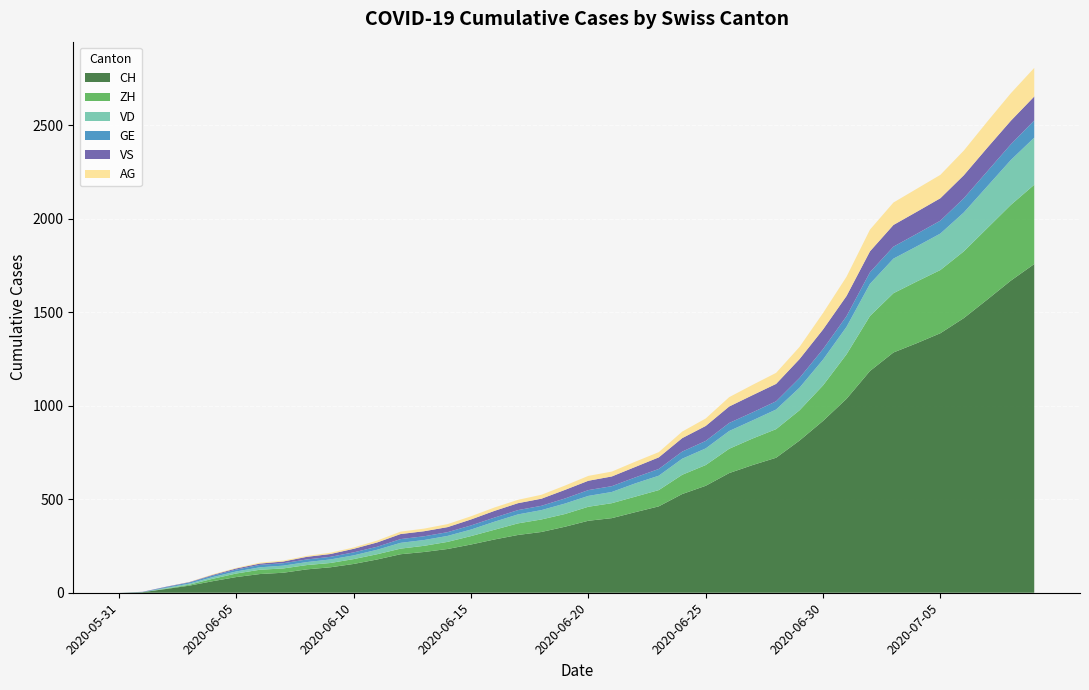

Reading left to right, extract all data points from this chart.

CH: 2020-05-31=0	2020-06-01=3	2020-06-02=20	2020-06-03=38	2020-06-04=62	2020-06-05=84	2020-06-06=100	2020-06-07=107	2020-06-08=125	2020-06-09=136	2020-06-10=154	2020-06-11=178	2020-06-12=206	2020-06-13=218	2020-06-14=234	2020-06-15=258	2020-06-16=285	2020-06-17=309	2020-06-18=325	2020-06-19=353	2020-06-20=385	2020-06-21=399	2020-06-22=431	2020-06-23=462	2020-06-24=528	2020-06-25=572	2020-06-26=640	2020-06-27=683	2020-06-28=722	2020-06-29=814	2020-06-30=919	2020-07-01=1037	2020-07-02=1186	2020-07-03=1285	2020-07-04=1335	2020-07-05=1388	2020-07-06=1469	2020-07-07=1568	2020-07-08=1669	2020-07-09=1758
ZH: 2020-05-31=0	2020-06-01=0	2020-06-02=2	2020-06-03=5	2020-06-04=13	2020-06-05=19	2020-06-06=23	2020-06-07=23	2020-06-08=23	2020-06-09=23	2020-06-10=26	2020-06-11=28	2020-06-12=30	2020-06-13=33	2020-06-14=38	2020-06-15=45	2020-06-16=52	2020-06-17=62	2020-06-18=67	2020-06-19=68	2020-06-20=75	2020-06-21=80	2020-06-22=83	2020-06-23=87	2020-06-24=103	2020-06-25=111	2020-06-26=130	2020-06-27=142	2020-06-28=153	2020-06-29=162	2020-06-30=190	2020-07-01=238	2020-07-02=294	2020-07-03=317	2020-07-04=330	2020-07-05=338	2020-07-06=357	2020-07-07=382	2020-07-08=405	2020-07-09=424
VD: 2020-05-31=0	2020-06-01=0	2020-06-02=4	2020-06-03=6	2020-06-04=9	2020-06-05=11	2020-06-06=13	2020-06-07=15	2020-06-08=16	2020-06-09=19	2020-06-10=20	2020-06-11=24	2020-06-12=31	2020-06-13=31	2020-06-14=32	2020-06-15=35	2020-06-16=43	2020-06-17=48	2020-06-18=50	2020-06-19=56	2020-06-20=58	2020-06-21=60	2020-06-22=71	2020-06-23=77	2020-06-24=86	2020-06-25=89	2020-06-26=95	2020-06-27=97	2020-06-28=105	2020-06-29=121	2020-06-30=138	2020-07-01=147	2020-07-02=172	2020-07-03=185	2020-07-04=188	2020-07-05=195	2020-07-06=208	2020-07-07=224	2020-07-08=240	2020-07-09=252
GE: 2020-05-31=0	2020-06-01=1	2020-06-02=4	2020-06-03=6	2020-06-04=8	2020-06-05=10	2020-06-06=13	2020-06-07=13	2020-06-08=14	2020-06-09=14	2020-06-10=16	2020-06-11=16	2020-06-12=20	2020-06-13=20	2020-06-14=20	2020-06-15=22	2020-06-16=22	2020-06-17=23	2020-06-18=23	2020-06-19=27	2020-06-20=31	2020-06-21=31	2020-06-22=32	2020-06-23=36	2020-06-24=38	2020-06-25=40	2020-06-26=43	2020-06-27=43	2020-06-28=44	2020-06-29=52	2020-06-30=56	2020-07-01=57	2020-07-02=62	2020-07-03=64	2020-07-04=67	2020-07-05=69	2020-07-06=76	2020-07-07=80	2020-07-08=84	2020-07-09=92
VS: 2020-05-31=0	2020-06-01=1	2020-06-02=2	2020-06-03=2	2020-06-04=4	2020-06-05=6	2020-06-06=7	2020-06-07=9	2020-06-08=14	2020-06-09=15	2020-06-10=19	2020-06-11=23	2020-06-12=27	2020-06-13=27	2020-06-14=27	2020-06-15=32	2020-06-16=36	2020-06-17=37	2020-06-18=38	2020-06-19=46	2020-06-20=50	2020-06-21=52	2020-06-22=56	2020-06-23=62	2020-06-24=72	2020-06-25=80	2020-06-26=88	2020-06-27=92	2020-06-28=93	2020-06-29=101	2020-06-30=105	2020-07-01=108	2020-07-02=112	2020-07-03=116	2020-07-04=118	2020-07-05=120	2020-07-06=123	2020-07-07=126	2020-07-08=126	2020-07-09=128
AG: 2020-05-31=0	2020-06-01=0	2020-06-02=0	2020-06-03=1	2020-06-04=3	2020-06-05=3	2020-06-06=5	2020-06-07=5	2020-06-08=5	2020-06-09=7	2020-06-10=7	2020-06-11=10	2020-06-12=13	2020-06-13=14	2020-06-14=16	2020-06-15=17	2020-06-16=18	2020-06-17=18	2020-06-18=21	2020-06-19=23	2020-06-20=26	2020-06-21=26	2020-06-22=28	2020-06-23=28	2020-06-24=35	2020-06-25=40	2020-06-26=50	2020-06-27=55	2020-06-28=59	2020-06-29=65	2020-06-30=88	2020-07-01=103	2020-07-02=116	2020-07-03=120	2020-07-04=123	2020-07-05=125	2020-07-06=132	2020-07-07=140	2020-07-08=147	2020-07-09=153